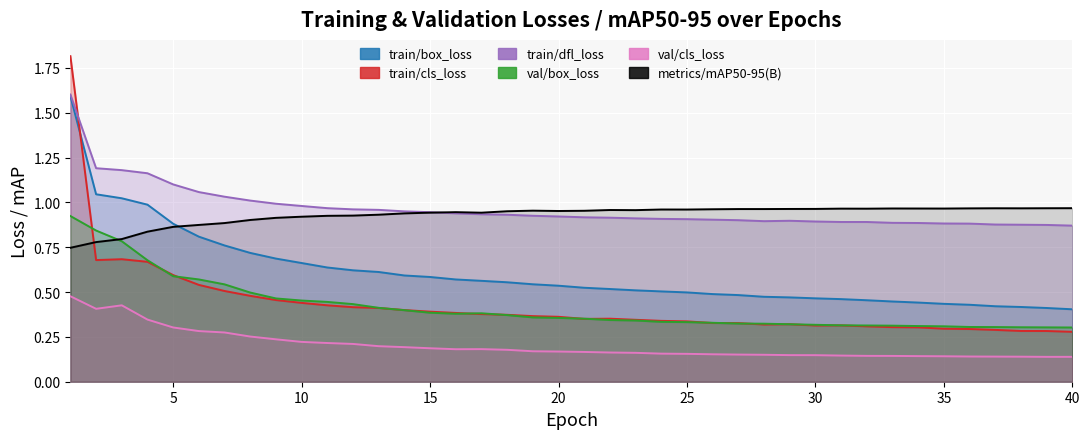

Is the value of val/box_loss at 39 greater than the value of metrics/mAP50-95(B) at 31?

No